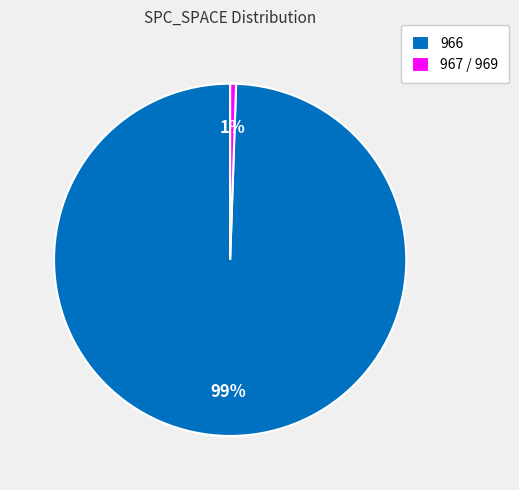

Is it true that 966 is 1% of the pie?

False